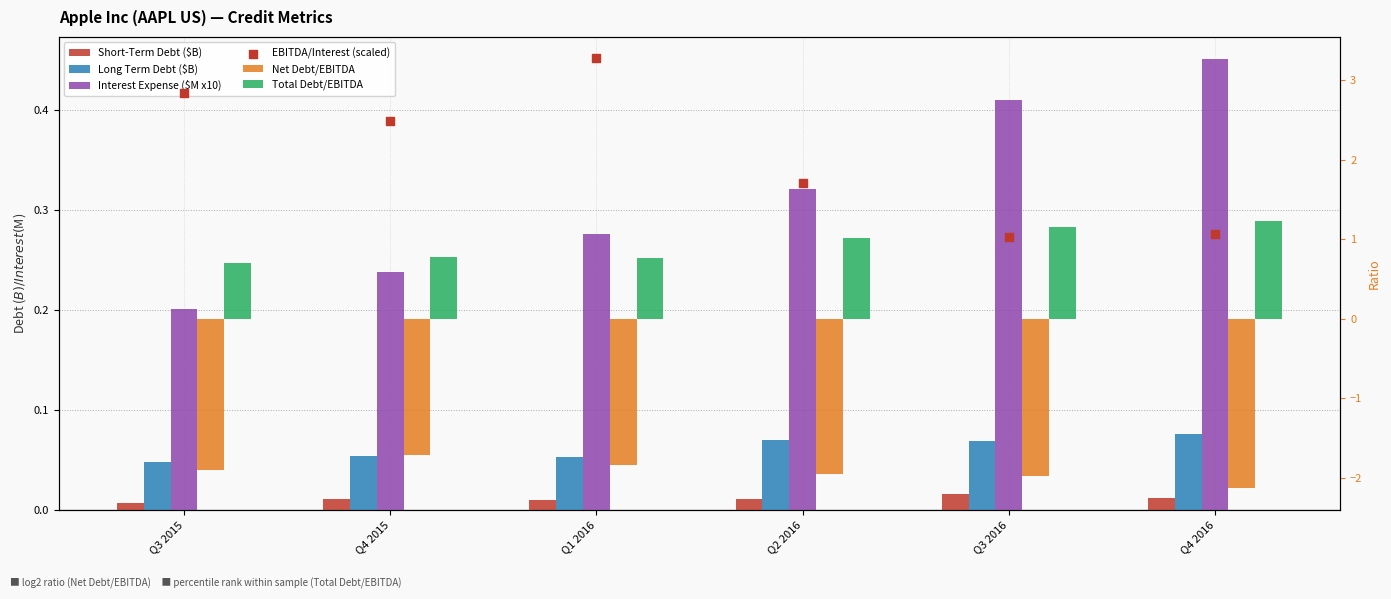

At how many categories does at least one series exceed 1?

6